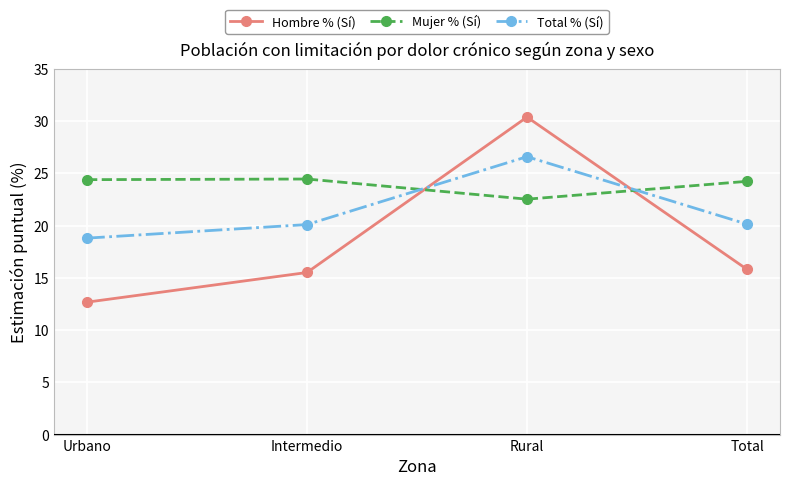

What is the difference between the highest and lowest values at Total?

8.4